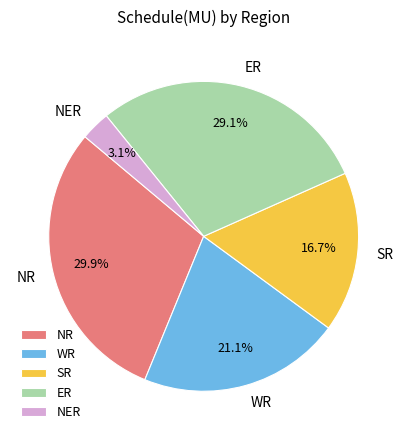

Is there any slice that represents more than half of the pie?

No